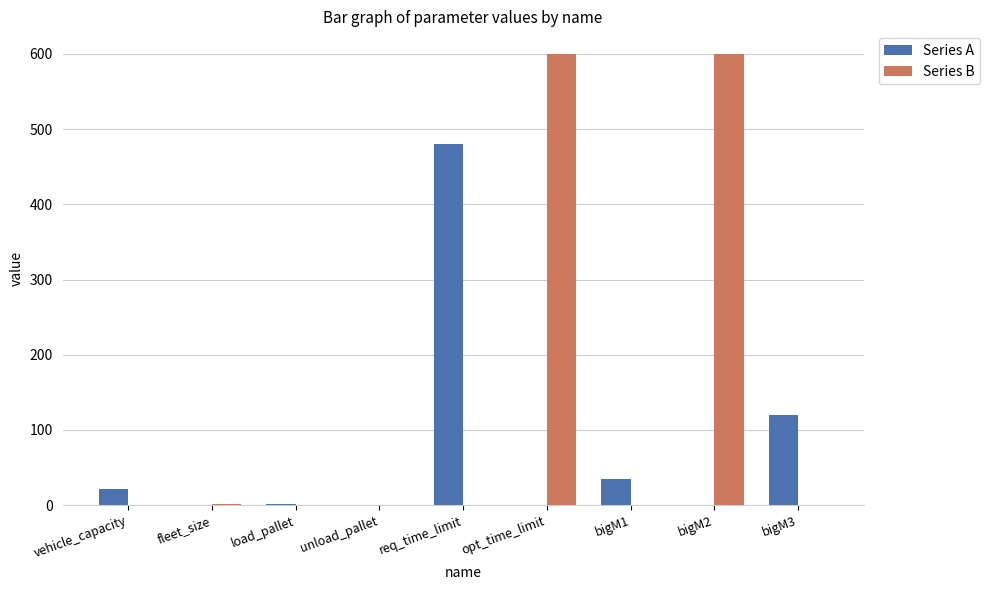

What is the sum of the Series A values at bigM2 and req_time_limit?

480.0